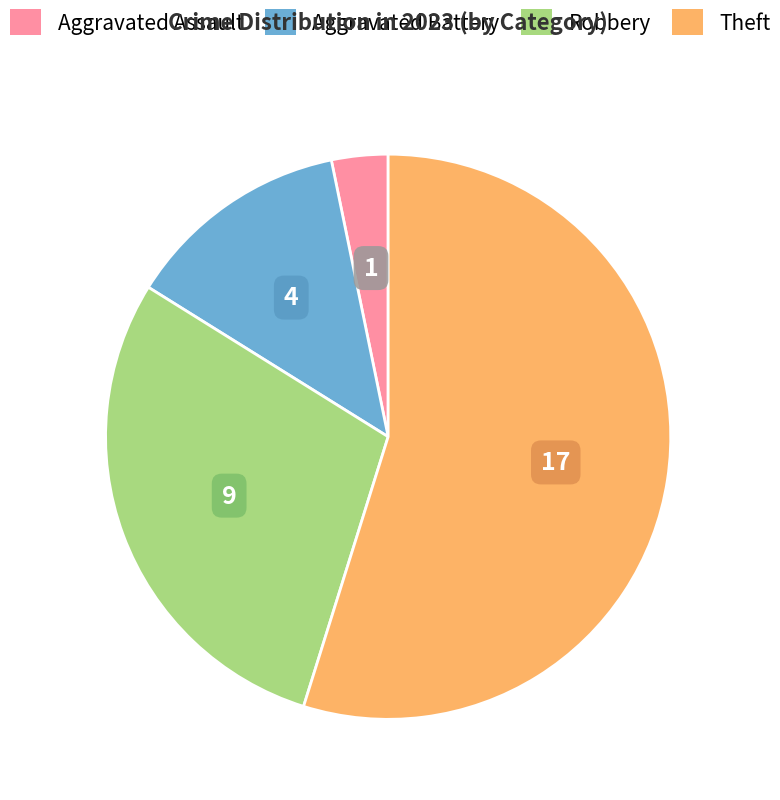

True or false: Aggravated Assault accounts for 3% of the total.

True